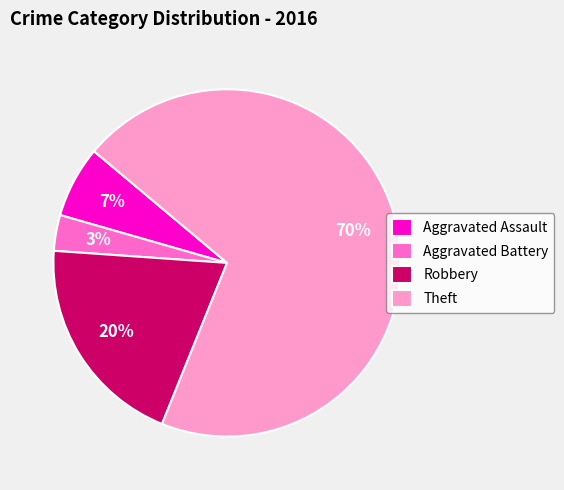

True or false: Robbery accounts for 15% of the total.

False